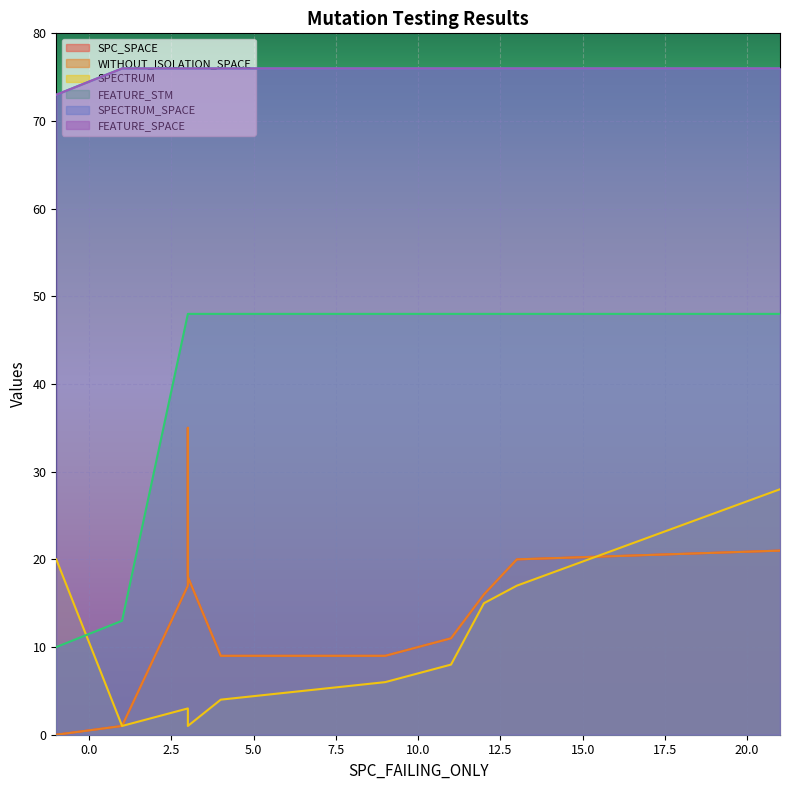

Which series changed the most between -1 and 9?

FEATURE_STM